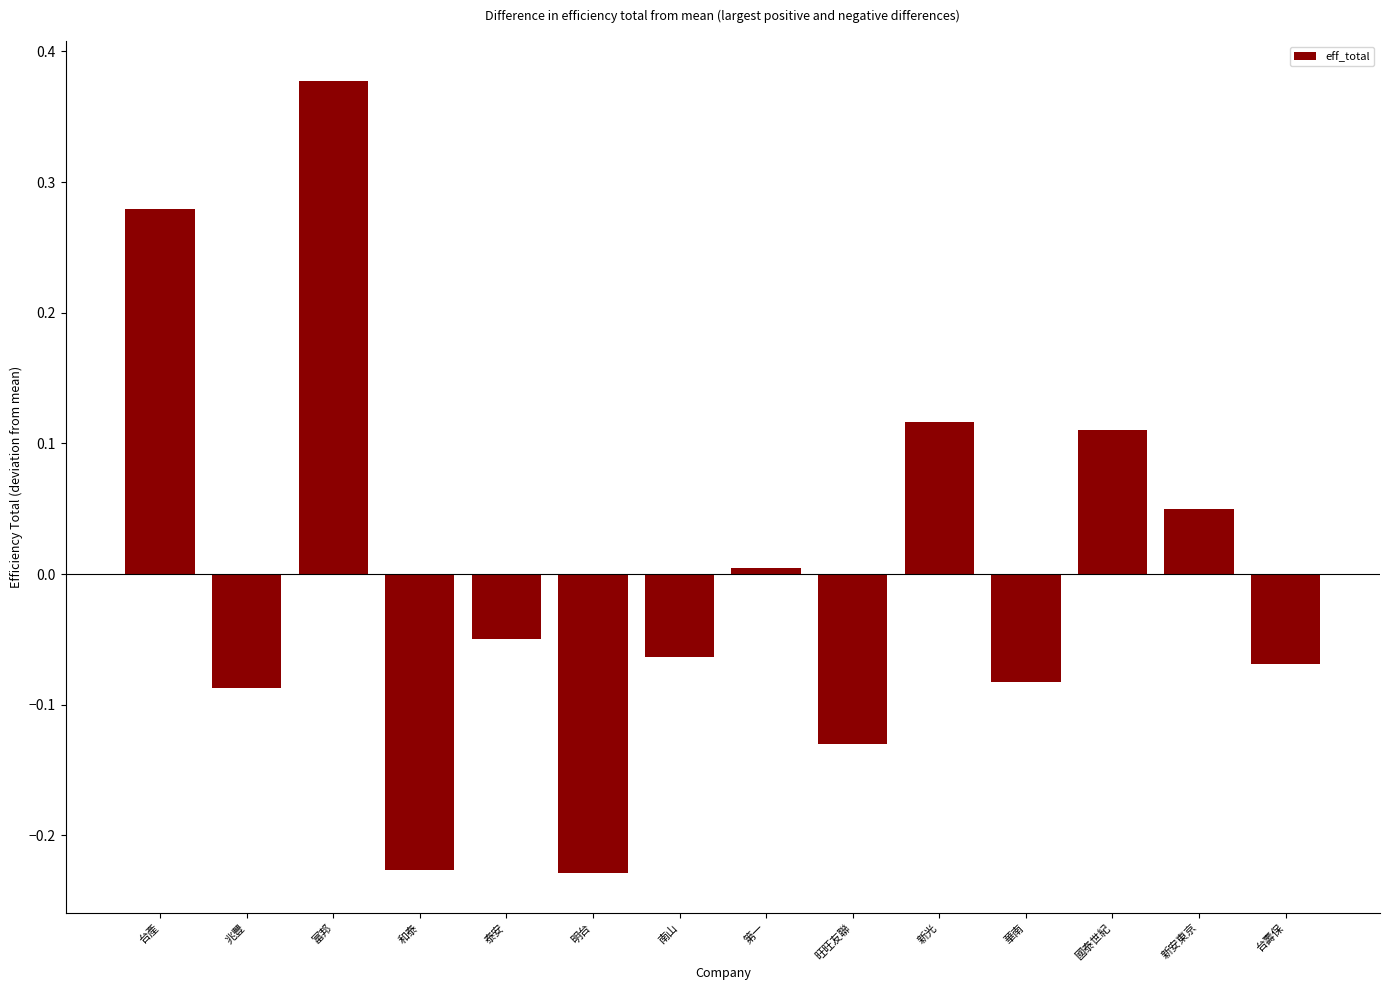

Which has a higher value, 富邦 or 和泰?

富邦